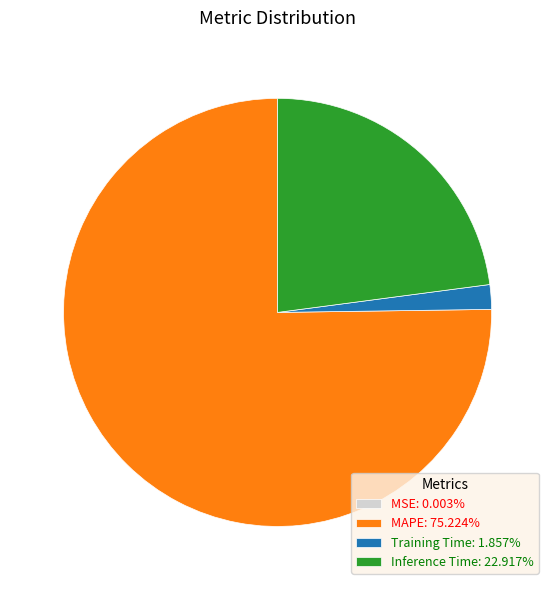

Which slice represents more than half of the pie?

MAPE